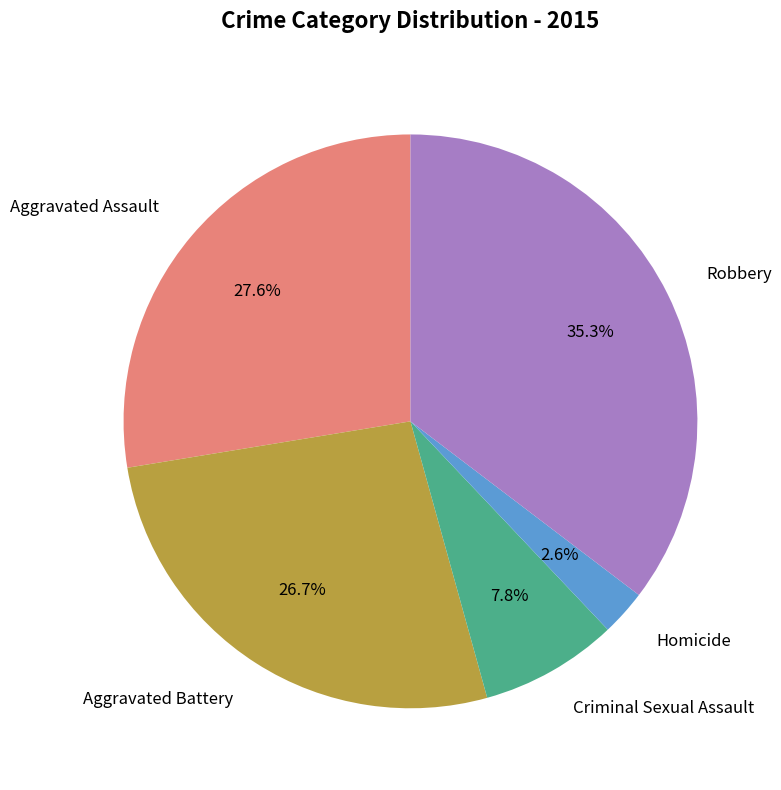

Count the number of slices in the pie.

5